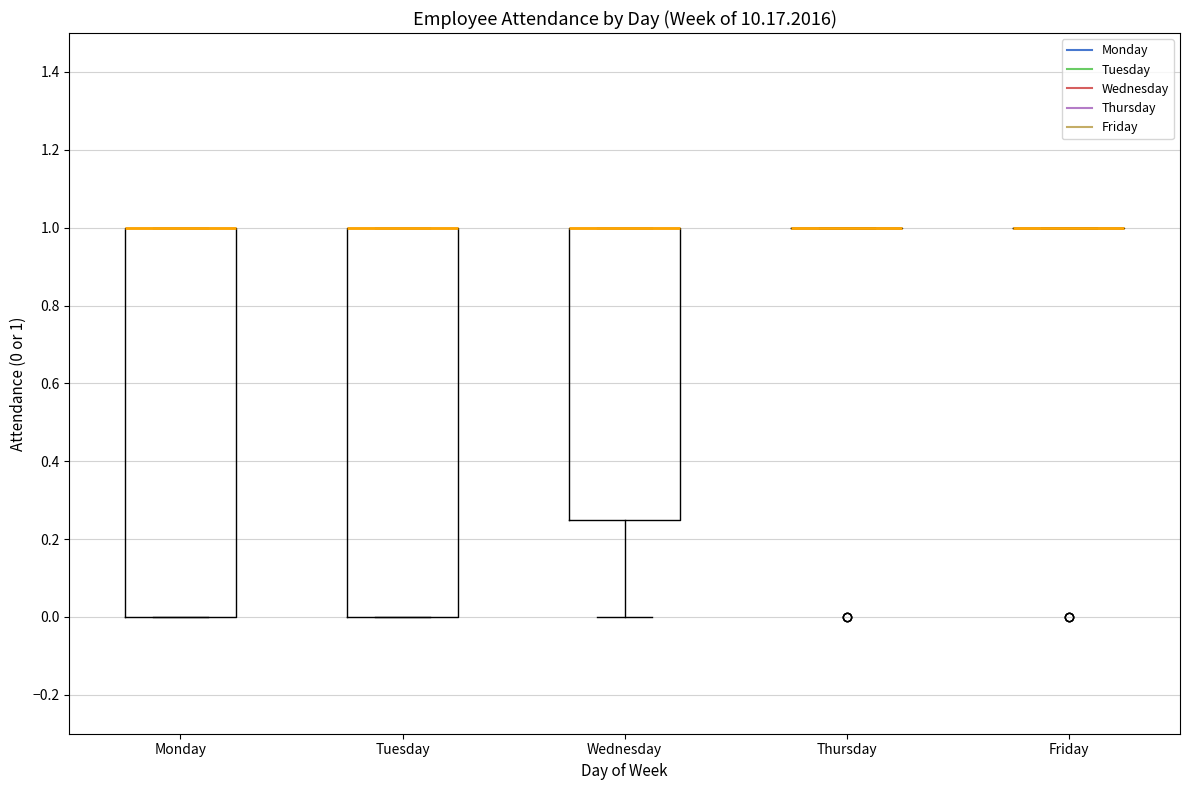

Reading left to right, read every box against the y-axis: the position of its median line, the range the box covers, and the ends of its whiskers. The values are not printed on the chart, so give them approximately, as read against the axis.

Monday: median 1.00 (drawn on the box's upper edge), box 0.00 to 1.00, whiskers 0.00 to 1.00
Tuesday: median 1.00 (drawn on the box's upper edge), box 0.00 to 1.00, whiskers 0.00 to 1.00
Wednesday: median 1.00 (drawn on the box's upper edge), box 0.26 to 1.00, whiskers 0.00 to 1.00
Thursday: box collapsed to a line at 1.00, whiskers 1.00 to 1.00
Friday: box collapsed to a line at 1.00, whiskers 1.00 to 1.00